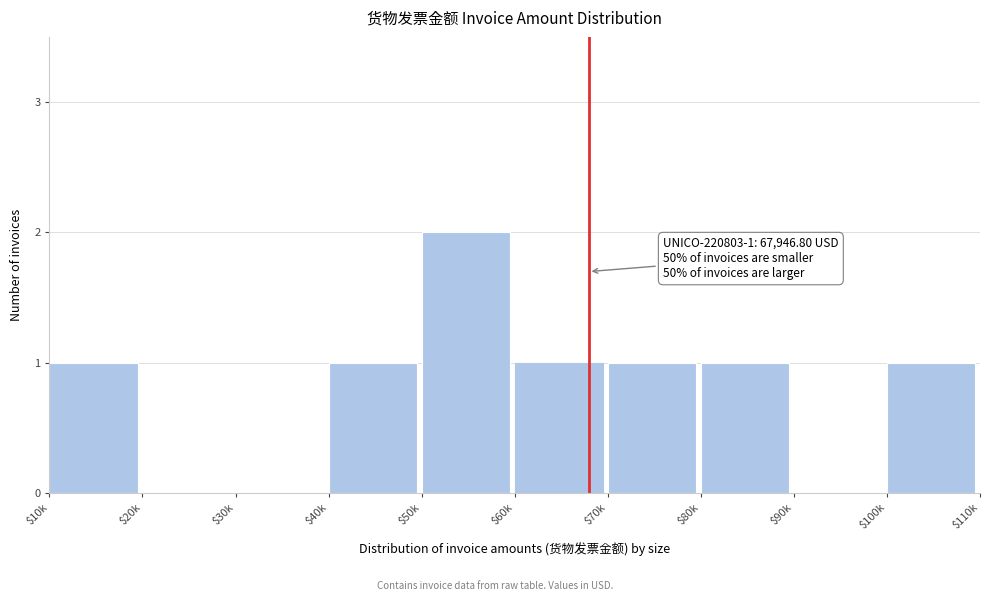

Is it true that the value at $50k is 1?

False